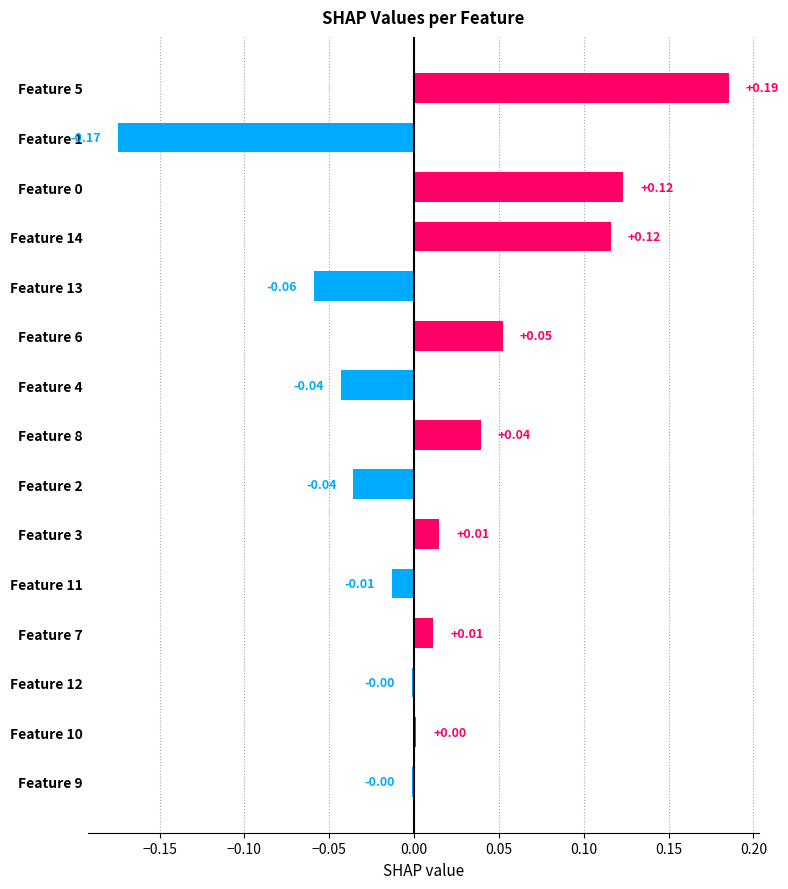

What is the change in value from Feature 2 to Feature 0?

+0.2